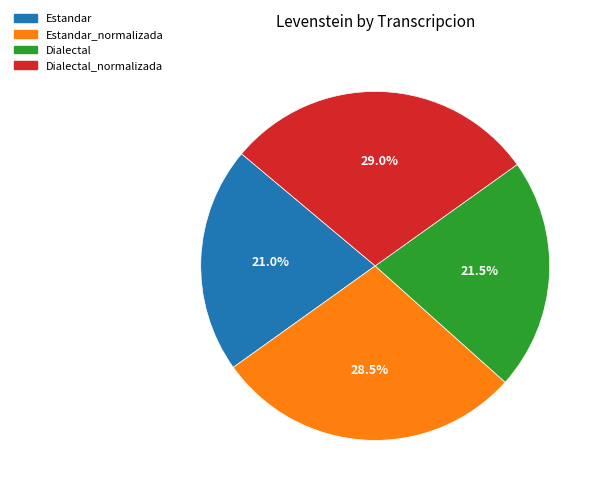

Which category has the biggest portion of the pie?

Dialectal_normalizada